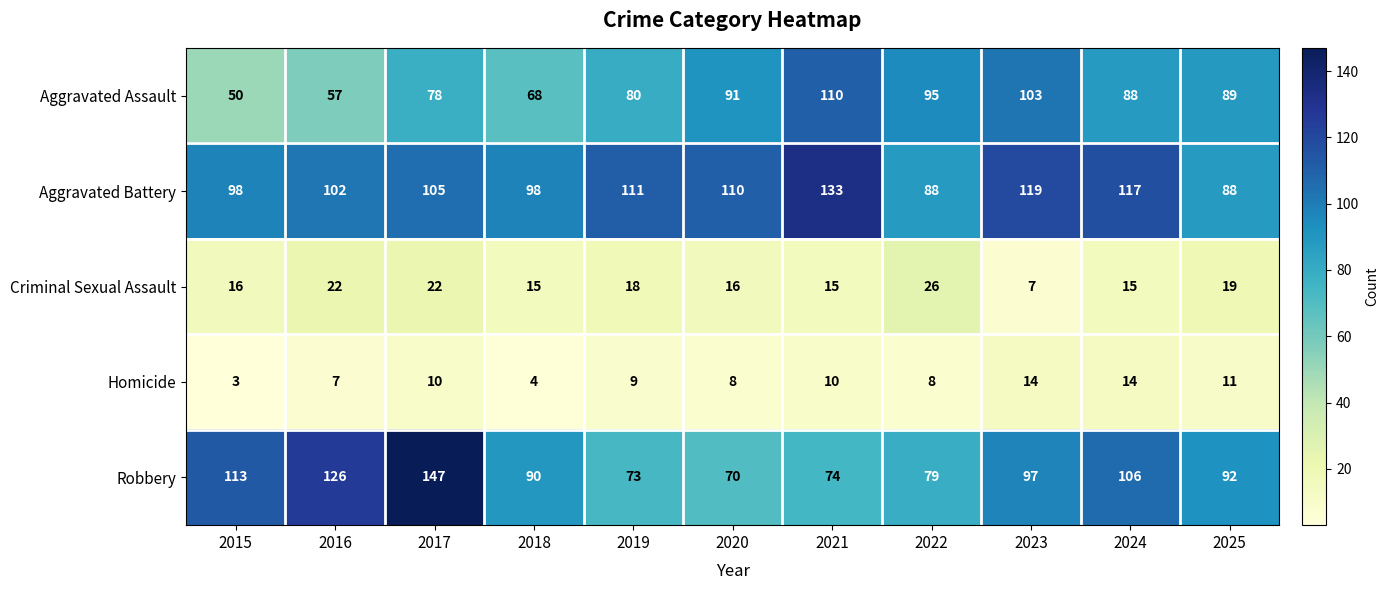

At which label does Criminal Sexual Assault reach its minimum?

2023